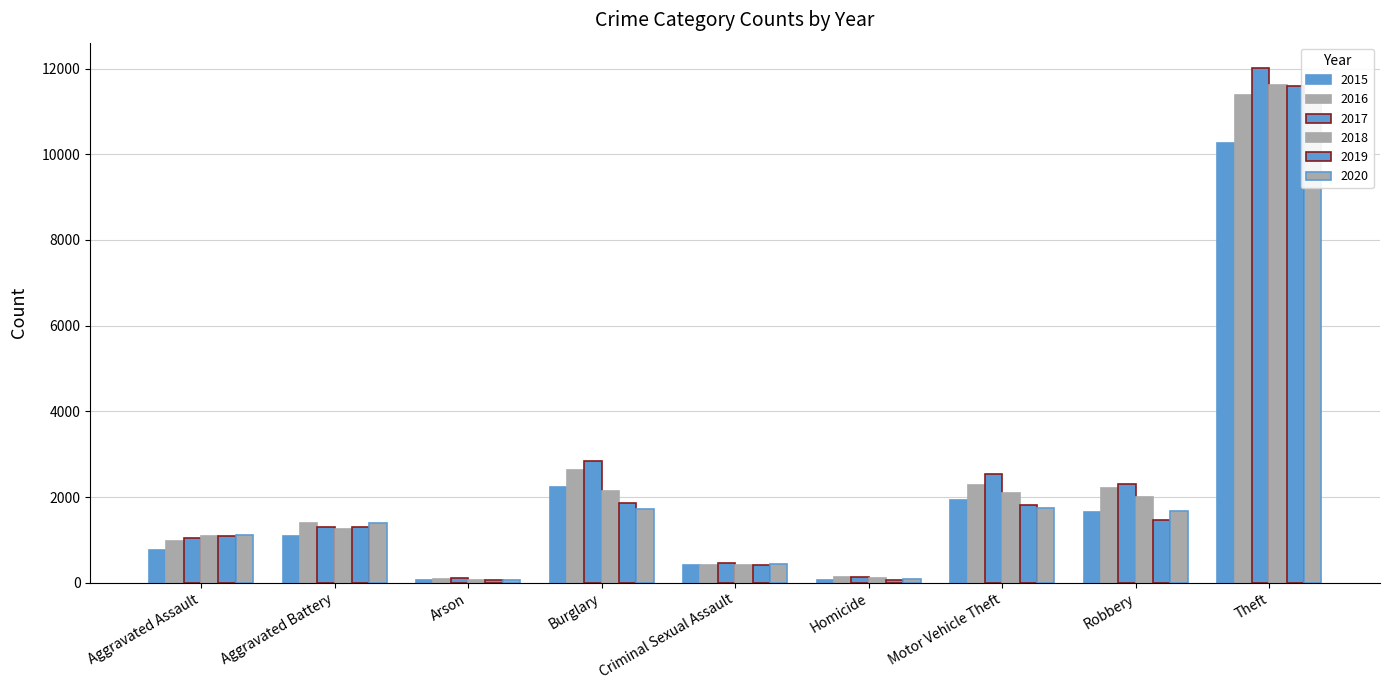

The 2016 series shows 727 at Criminal Sexual Assault. True or false?

False